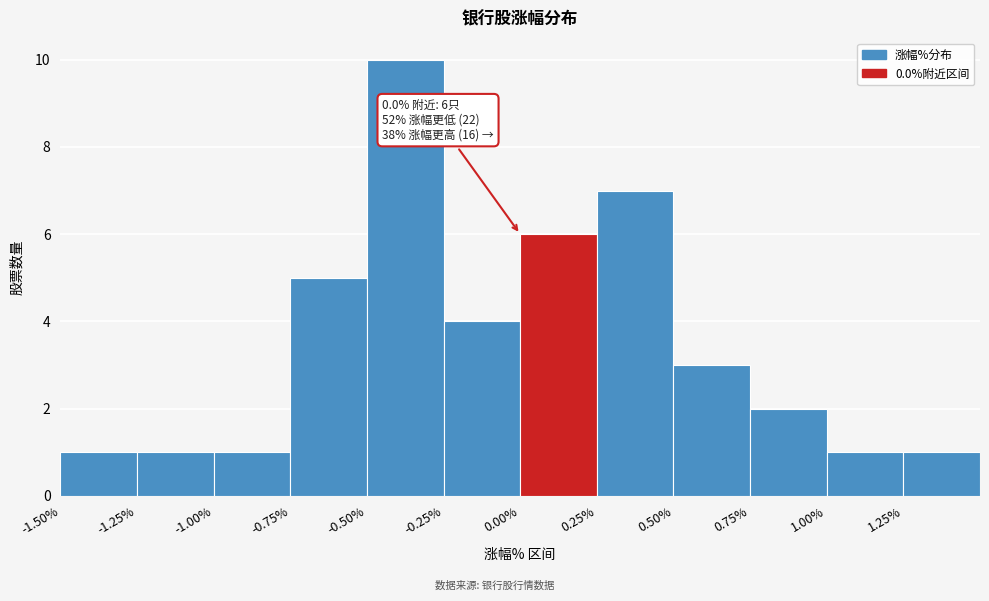

Which range on the x-axis has the tallest bar?

-0.50 to -0.25